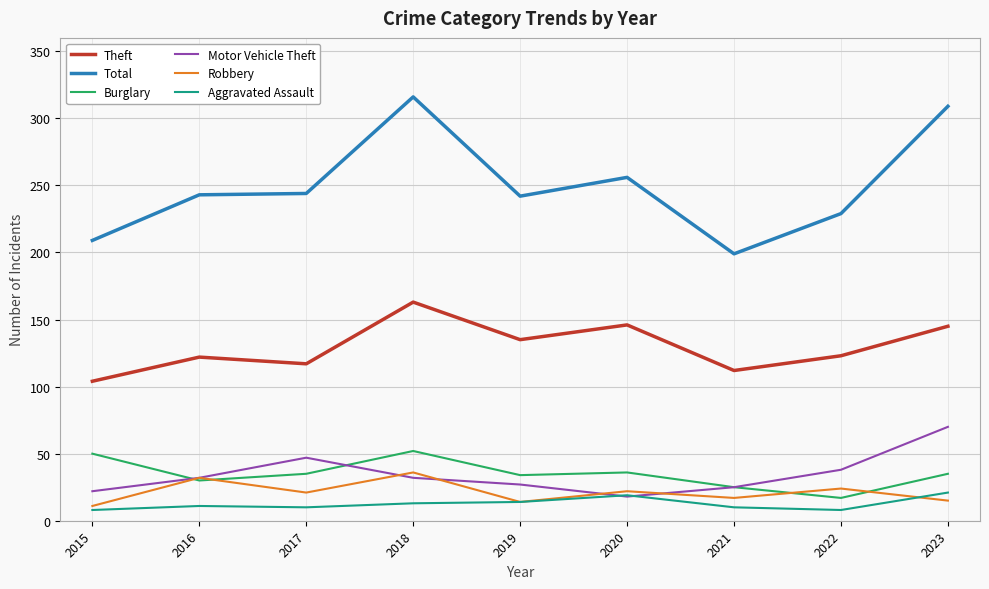

True or false: Theft and Total intersect in this chart.

False